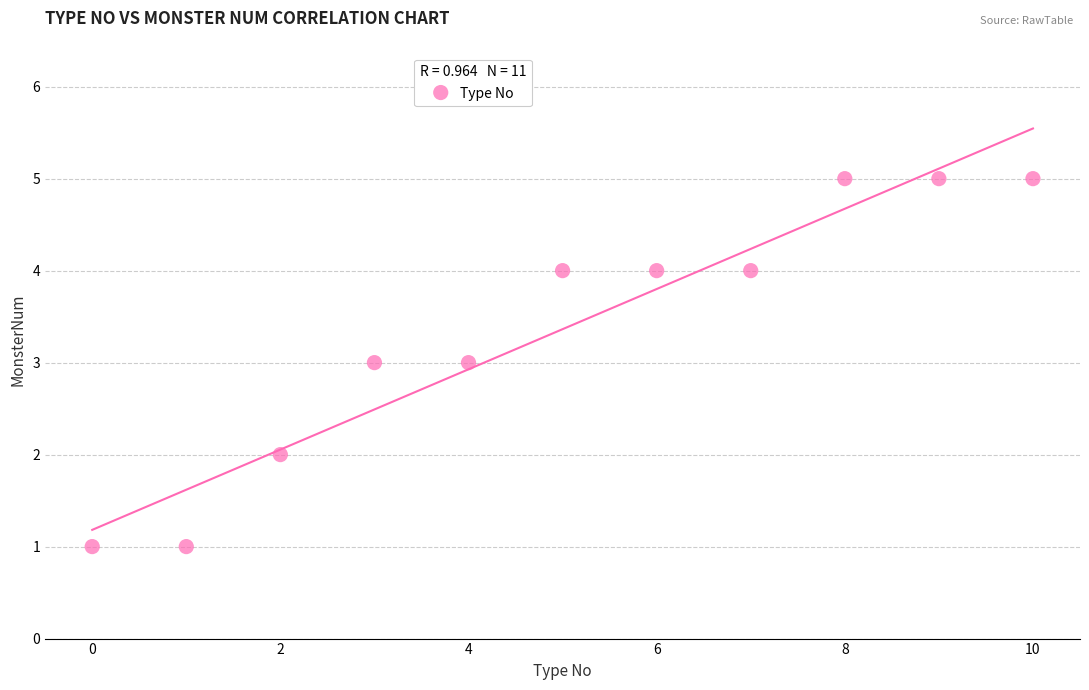

What is the average Y value?

3